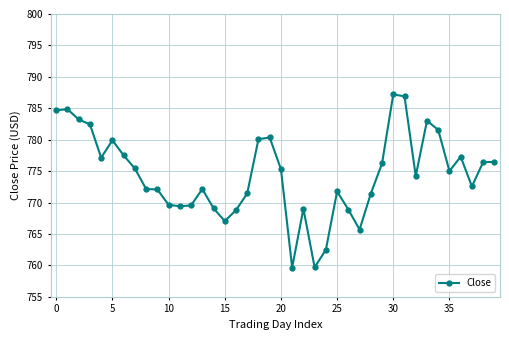

What is the sum of all values?

30977.7